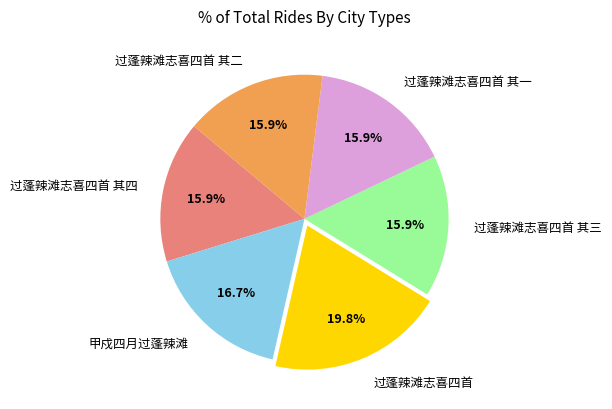

Approximately how many times larger is the value at 过蓬辣滩志喜四首 compared to 过蓬辣滩志喜四首 其二?

1.2